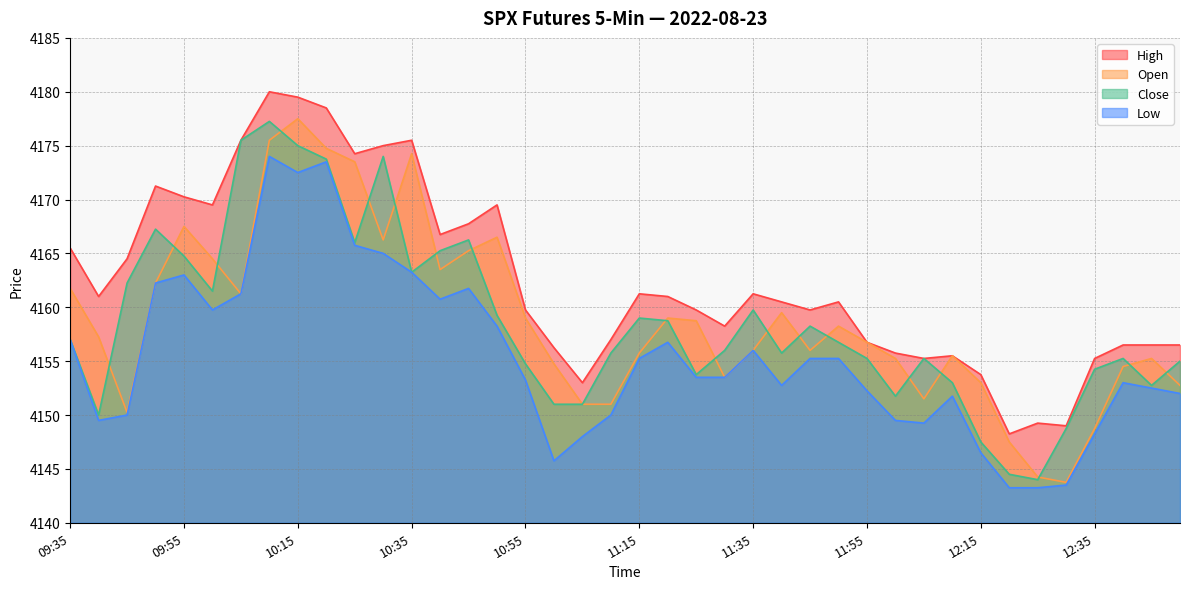

Reading left to right, what are all the values shown in this chart?

Open: 4161.8	4157.2	4150.2	4162.2	4167.5	4164.5	4161.2	4175.5	4177.5	4174.8	4173.5	4166.2	4174.2	4163.5	4165.2	4166.5	4159.0	4154.8	4151.0	4151.0	4155.8	4159.0	4158.8	4153.5	4156.0	4159.5	4156.0	4158.2	4156.8	4155.2	4151.5	4155.5	4153.0	4147.5	4144.2	4143.8	4148.8	4154.5	4155.2	4152.8
Close: 4157.0	4150.0	4162.2	4167.2	4164.8	4161.5	4175.5	4177.2	4175.0	4173.8	4166.0	4174.0	4163.2	4165.2	4166.2	4159.2	4154.8	4151.0	4151.0	4155.8	4159.0	4158.8	4153.8	4156.0	4159.8	4155.8	4158.2	4156.8	4155.2	4151.8	4155.2	4153.0	4147.5	4144.5	4144.0	4148.8	4154.2	4155.2	4152.8	4155.0
High: 4165.5	4161.0	4164.5	4171.2	4170.2	4169.5	4175.5	4180.0	4179.5	4178.5	4174.2	4175.0	4175.5	4166.8	4167.8	4169.5	4159.8	4156.2	4153.0	4157.0	4161.2	4161.0	4159.8	4158.2	4161.2	4160.5	4159.8	4160.5	4156.8	4155.8	4155.2	4155.5	4153.8	4148.2	4149.2	4149.0	4155.2	4156.5	4156.5	4156.5
Low: 4157.0	4149.5	4150.0	4162.2	4163.0	4159.8	4161.2	4174.0	4172.5	4173.5	4165.8	4165.0	4163.2	4160.8	4161.8	4158.2	4153.2	4145.8	4148.0	4150.0	4155.2	4156.8	4153.5	4153.5	4156.0	4152.8	4155.2	4155.2	4152.2	4149.5	4149.2	4151.8	4146.5	4143.2	4143.2	4143.5	4148.2	4153.0	4152.5	4152.0